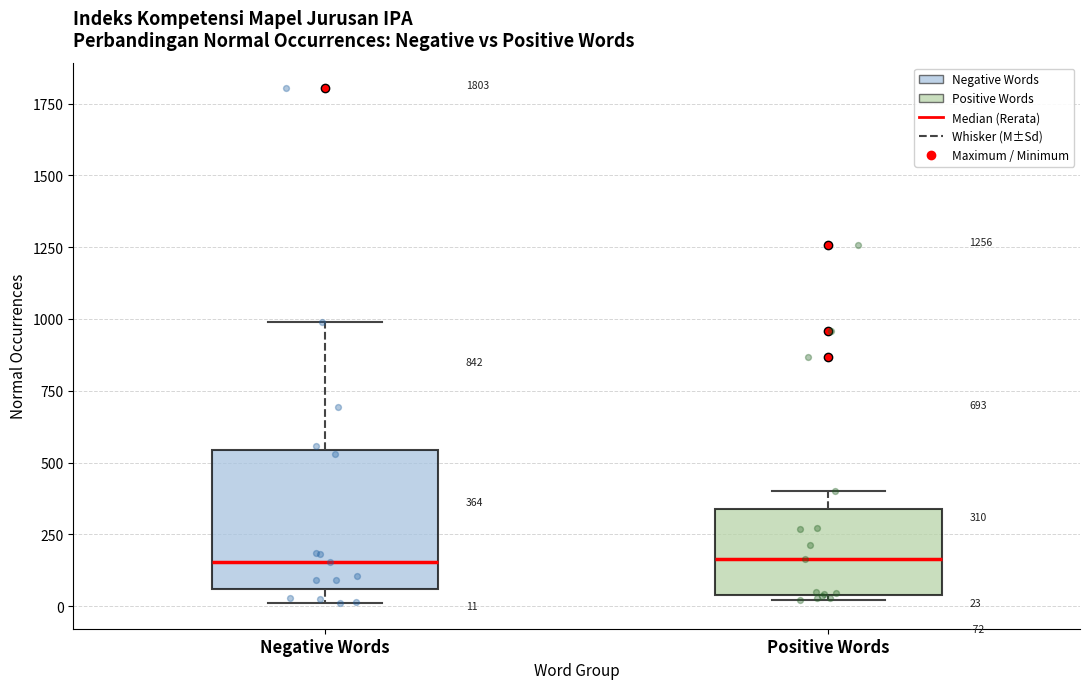

Which box is the tallest, from its lower edge to its upper edge?

Negative Words